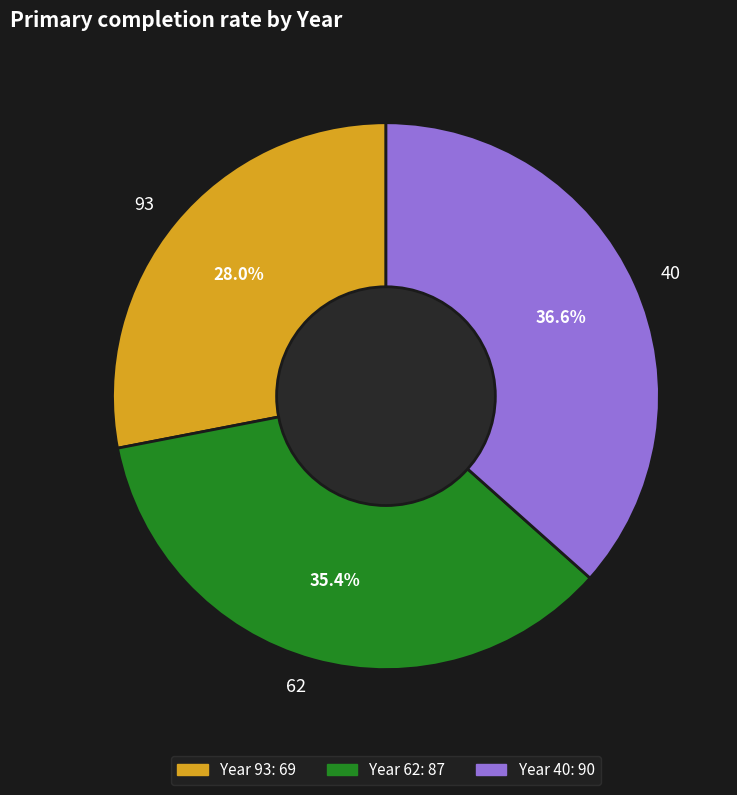

Approximately how many times larger is the value at 62 compared to 40?

1.0